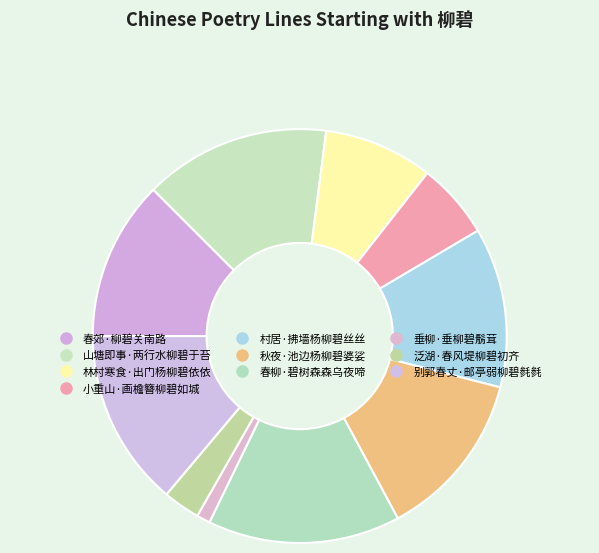

Do 春郊·柳碧关南路 and 村居·拂墙杨柳碧丝丝 together represent more than half of the pie?

No